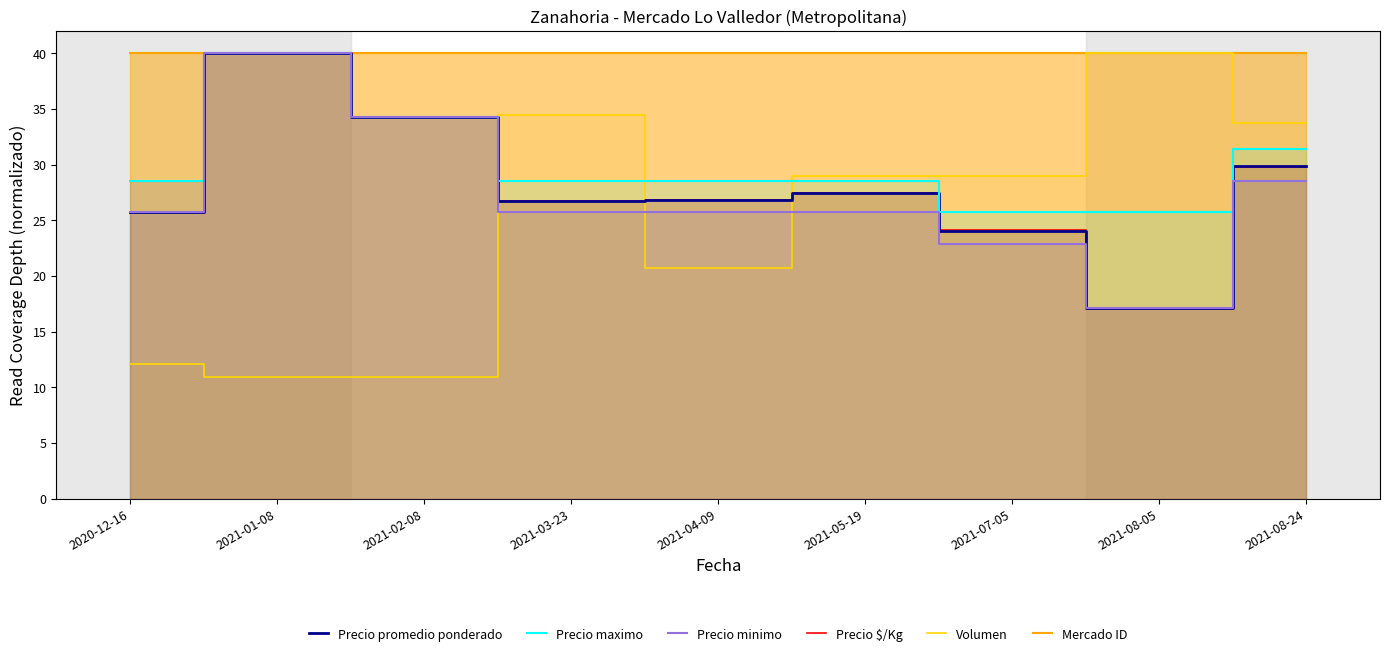

What are all the series names shown in the legend?

Precio promedio ponderado, Precio maximo, Precio minimo, Precio $/Kg, Volumen, Mercado ID